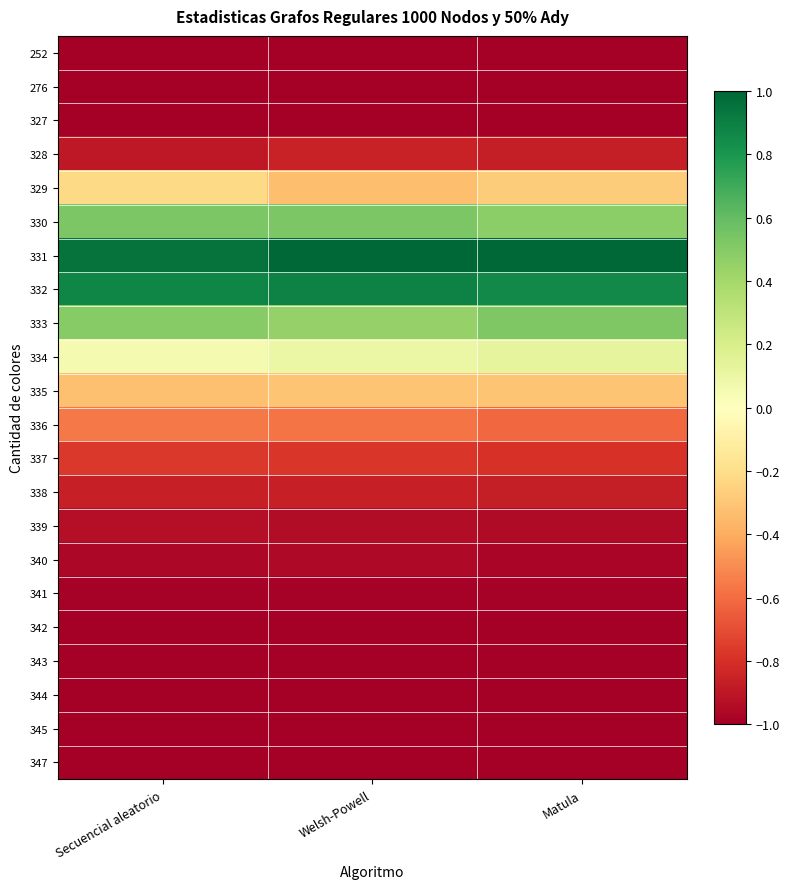

Rank the series by their maximum value, from lowest to highest.

252, 276, 345, 347, 344, 327, 343, 342, 341, 340, 339, 338, 328, 337, 336, 335, 329, 334, 333, 330, 332, 331